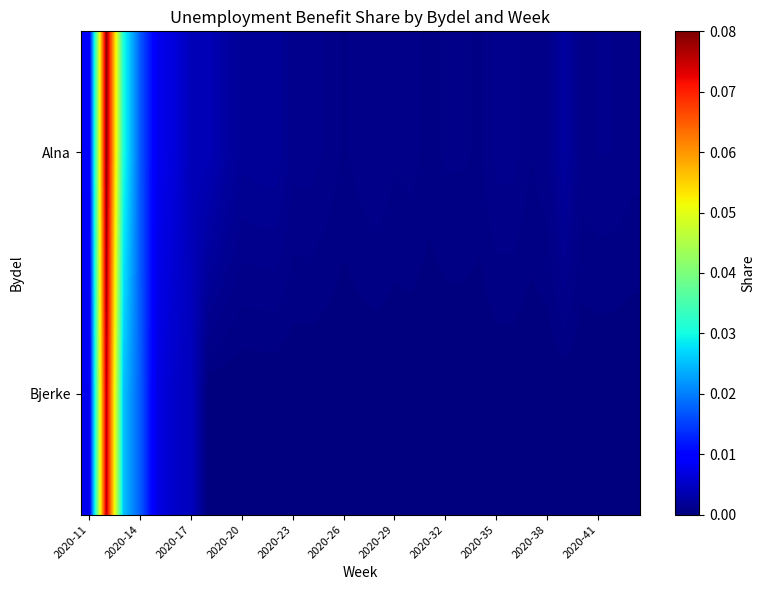

Reading left to right, what are all the values shown in this chart?

Alna: 0.0	0.1	0.0	0.0	0.0	0.0	0.0	0.0	0.0	0.0	0.0	0.0	0.0	0.0	0.0	0.0	0.0	0.0	0.0	0.0	0.0	0.0	0.0	0.0	0.0	0.0	0.0	0.0	0.0	0.0	0.0	0.0	0.0
Bjerke: 0.0	0.1	0.0	0.0	0.0	0.0	0.0	0.0	0.0	0.0	0.0	0.0	0.0	0.0	0.0	0.0	0.0	0.0	0.0	0.0	0.0	0.0	0.0	0.0	0.0	0.0	0.0	0.0	0.0	0.0	0.0	0.0	0.0